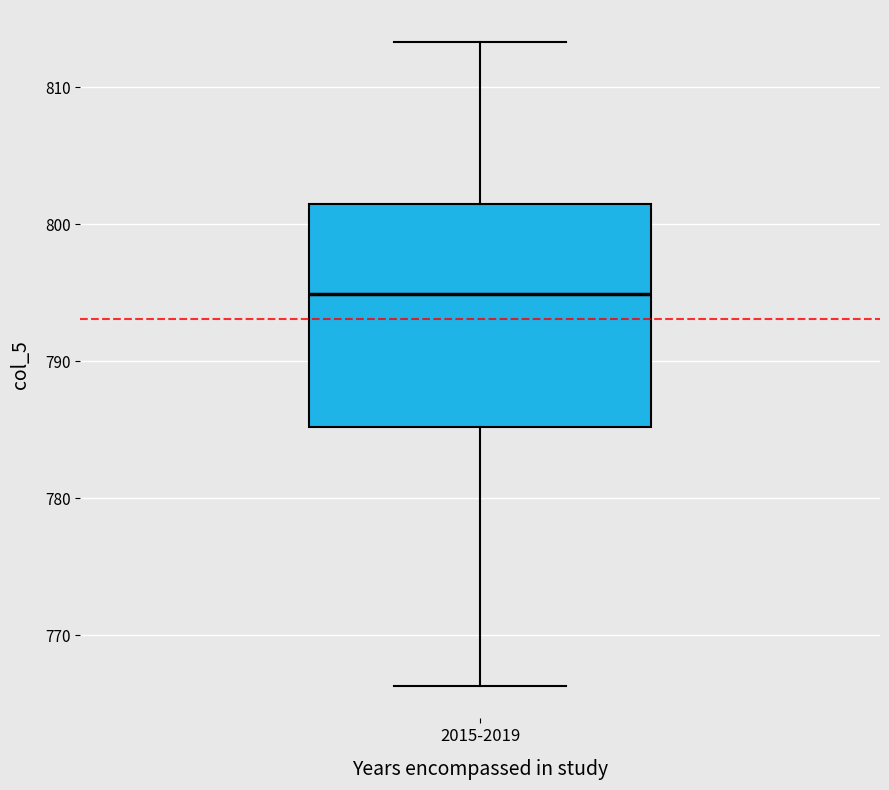

Read this box plot against the y-axis: the position of the median line, the range covered by the box, and the ends of both whiskers. The values are not printed on the chart, so give them approximately, as read against the axis.

median 795, box 785 to 801, whiskers 766 to 813